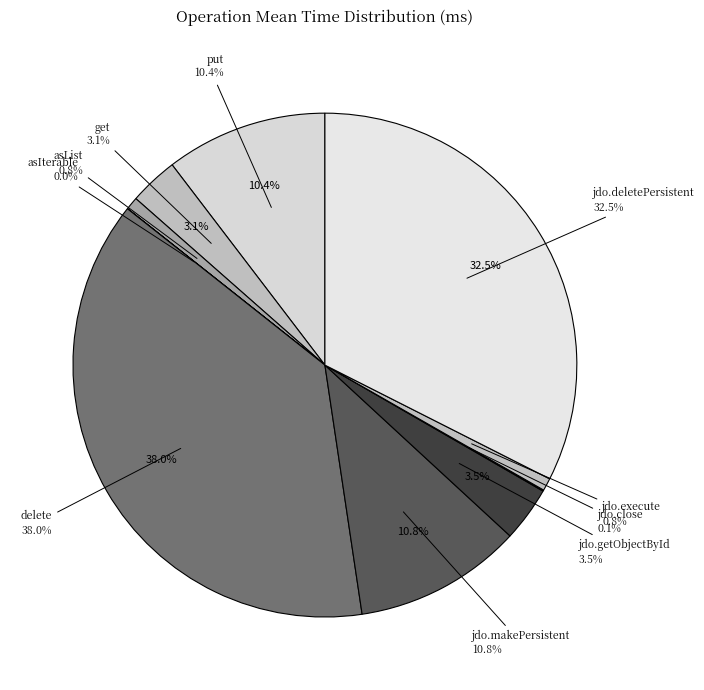

How many segments does this pie chart have?

10